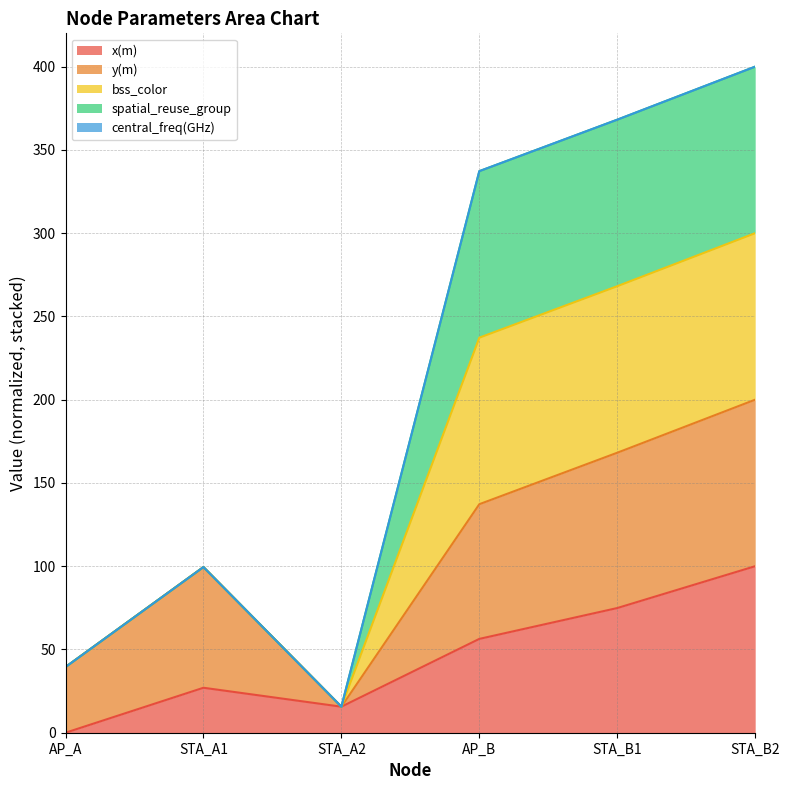

What is the difference between the x(m) values at AP_B and STA_B1?

18.5